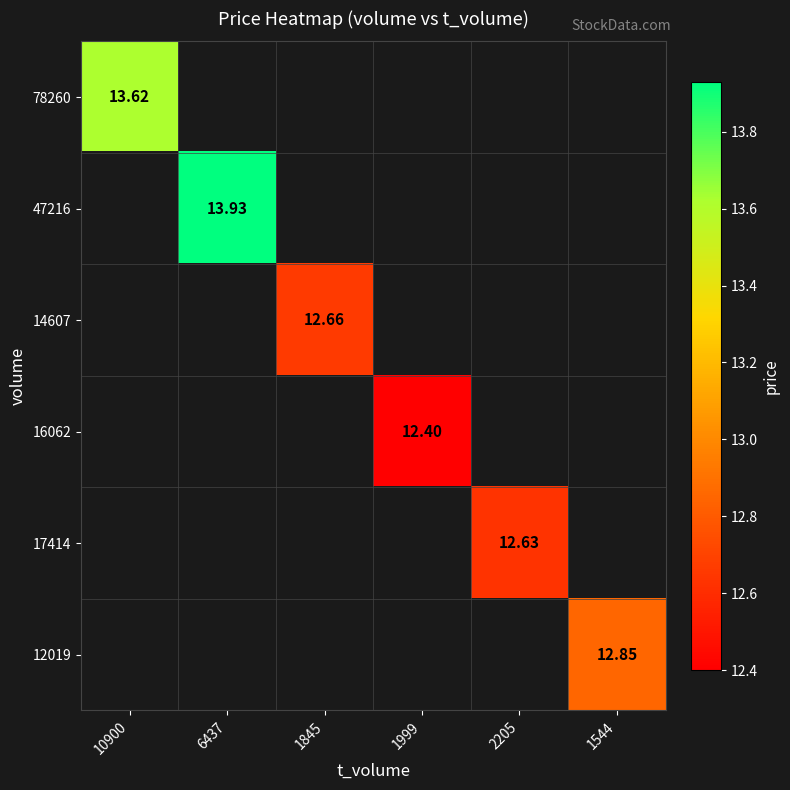

What is the minimum value shown in the chart?

12.4